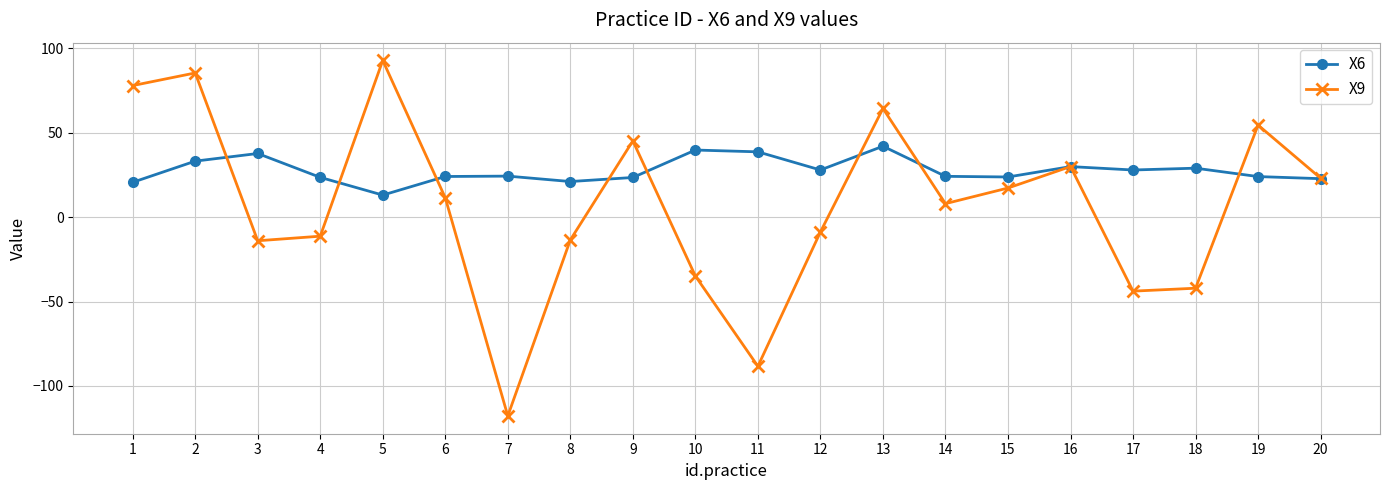

Which series has the largest total across all categories?

X6